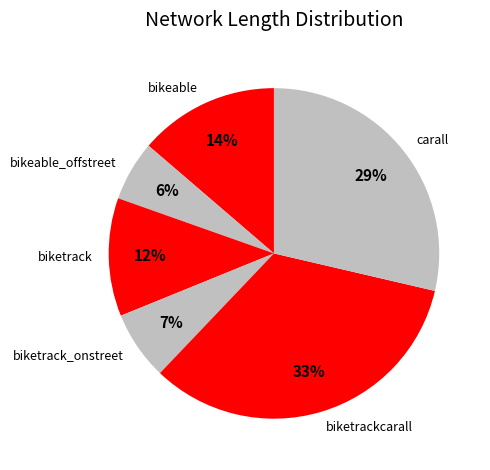

Rank the categories by value from lowest to highest.

bikeable_offstreet, biketrack_onstreet, biketrack, bikeable, carall, biketrackcarall